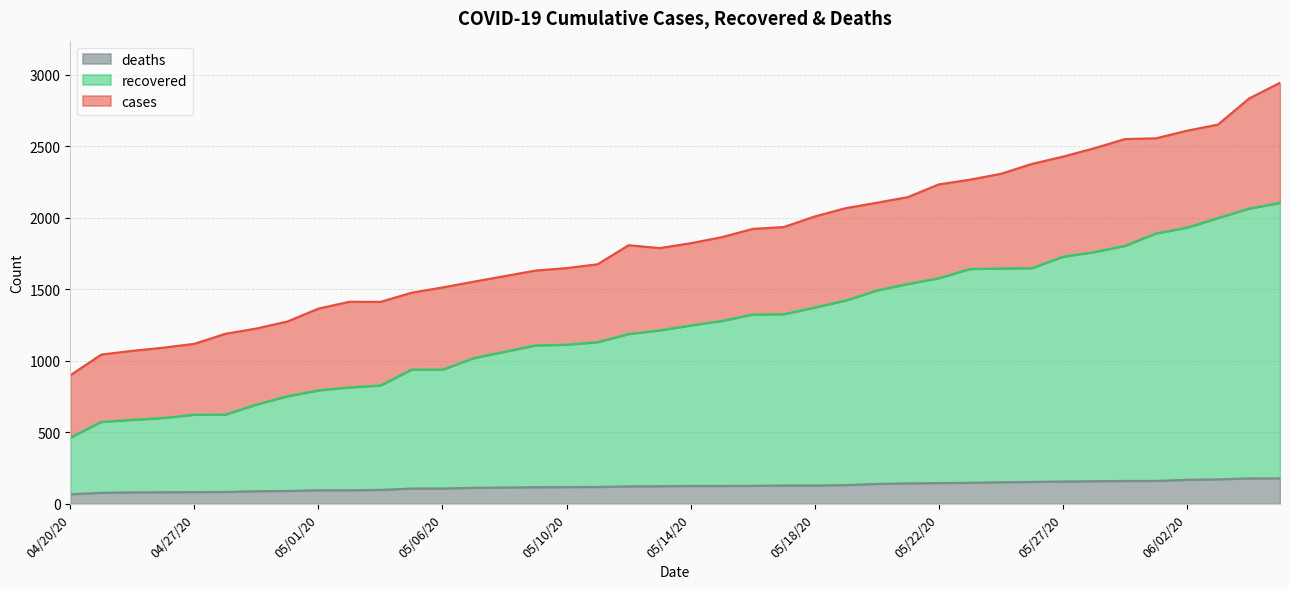

At 05/12/20, list the series in order from largest to smallest.

cases, recovered, deaths